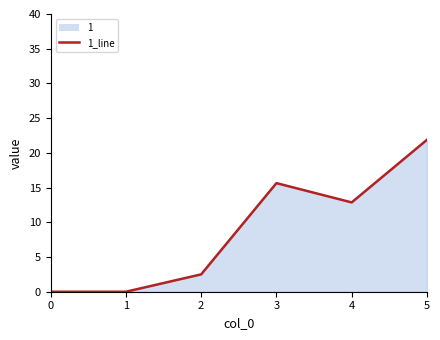

The chart shows a value of 34.0 at 5. True or false?

False